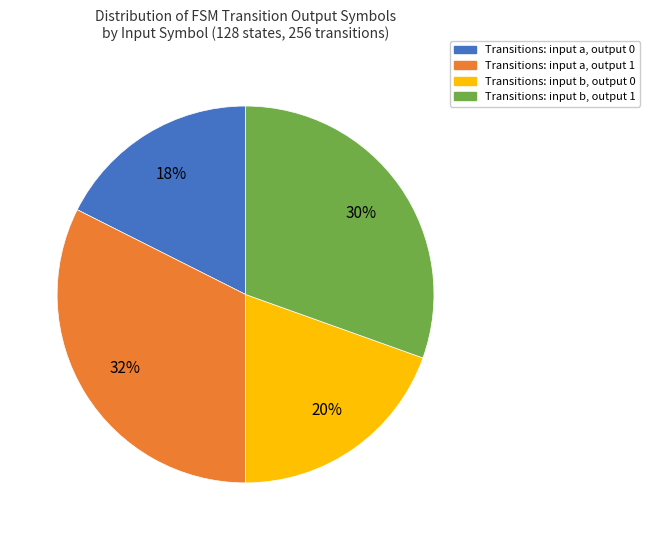

Is there any slice that represents more than half of the pie?

No